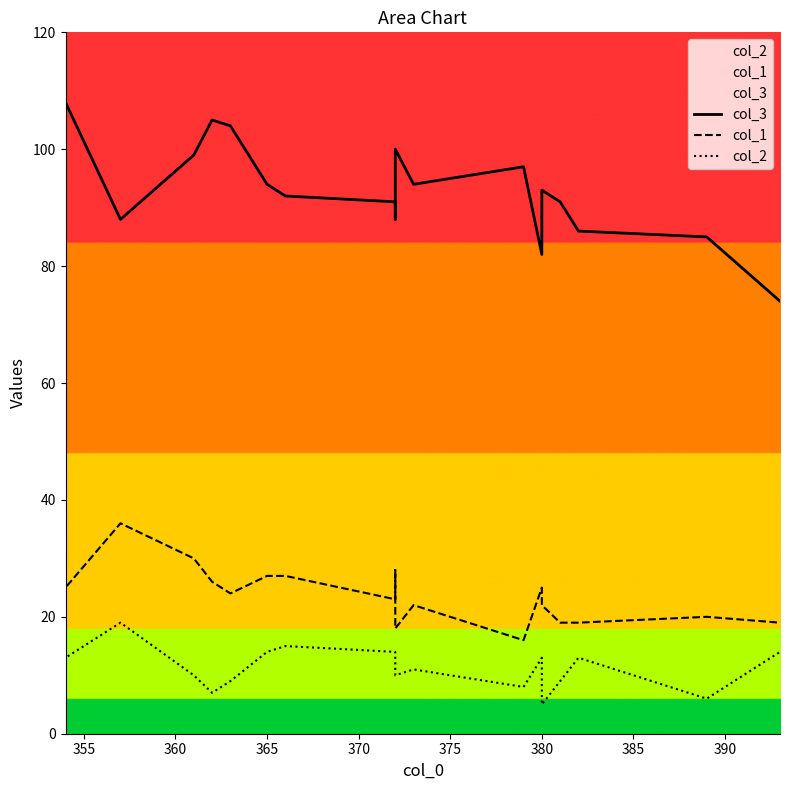

List the series in order of their overall mean, lowest first.

col_2, col_1, col_3